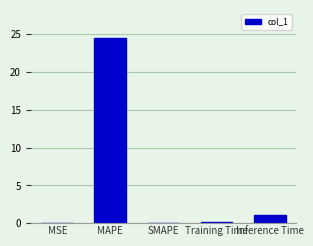

What is the greatest value displayed?

24.5